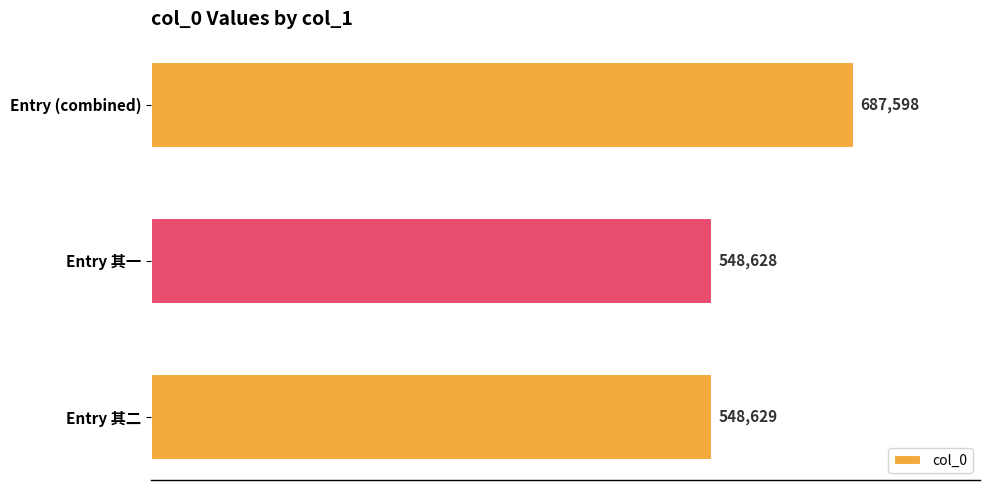

Is it true that the value at Entry (combined) is 1187814?

False